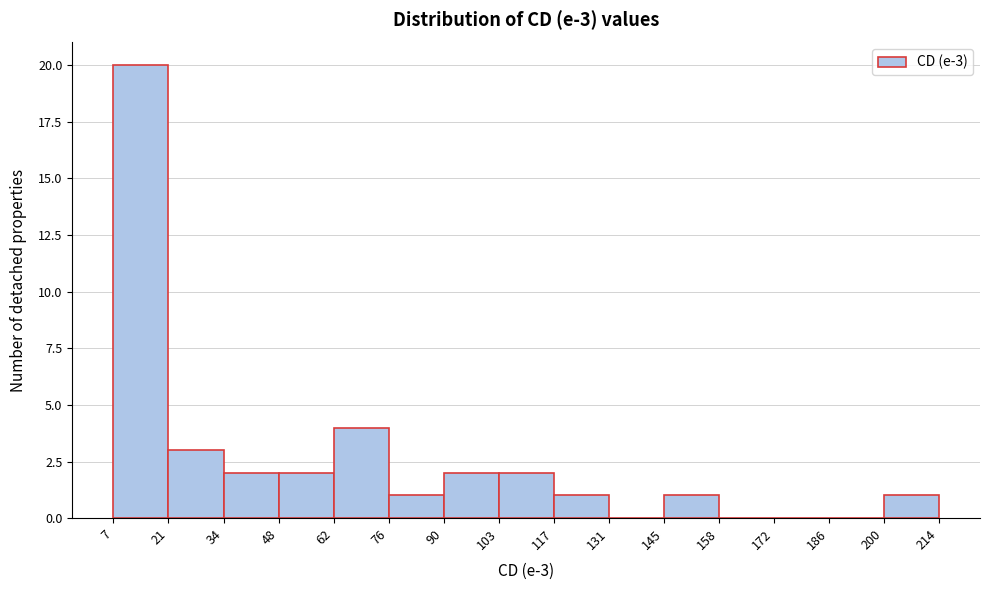

Which range on the x-axis has the tallest bar?

7 to 21